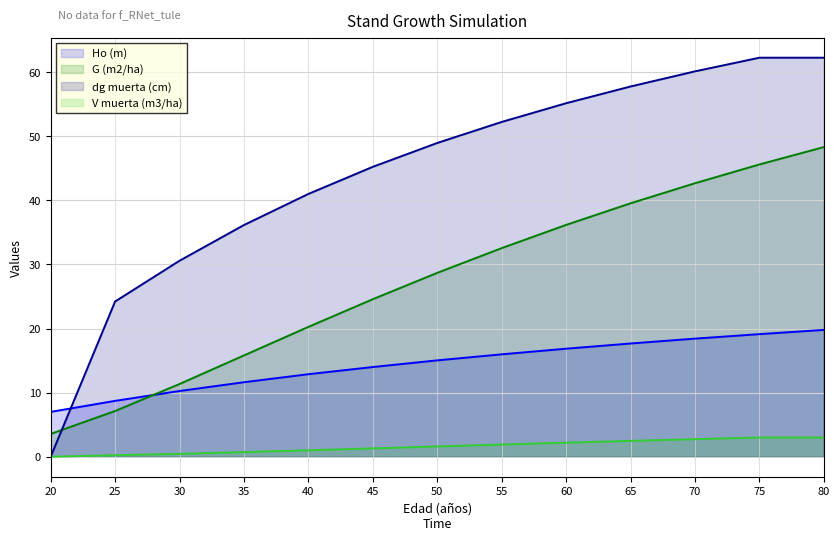

True or false: dg muerta (cm) and V muerta (m3/ha) cross at least once.

False